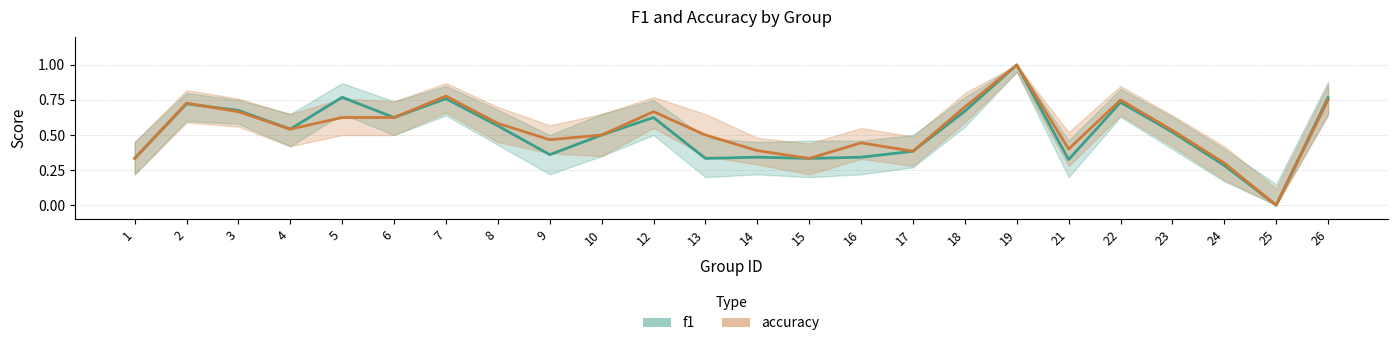

What is the total value across all series at 8?

1.1